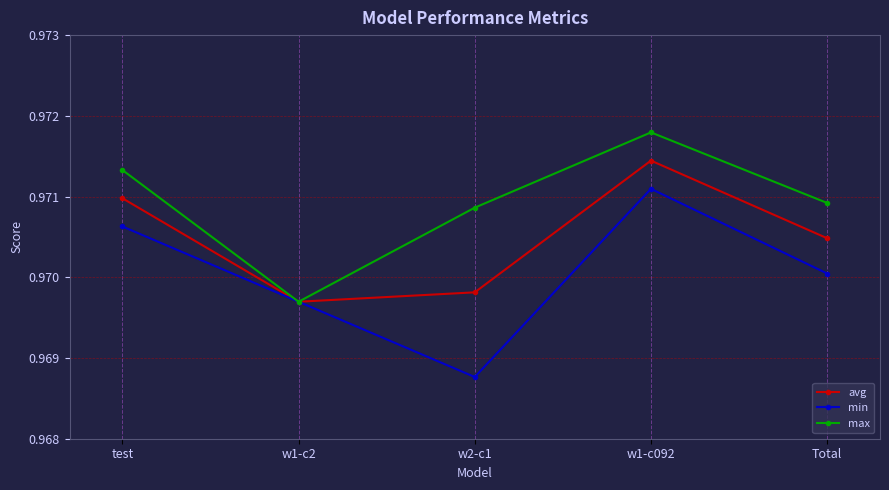

List the labels in order of min value, largest first.

w1-c092, test, Total, w1-c2, w2-c1